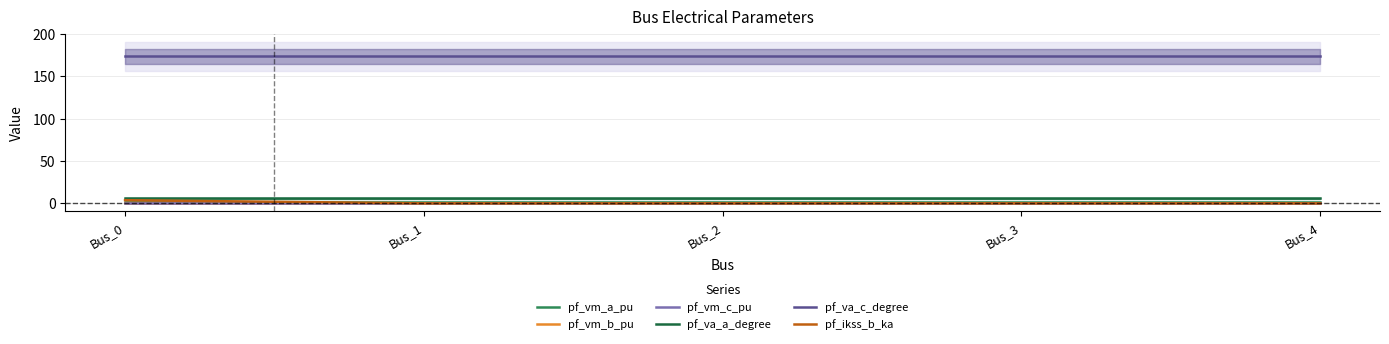

Which series has the widest spread of values?

pf_ikss_b_ka